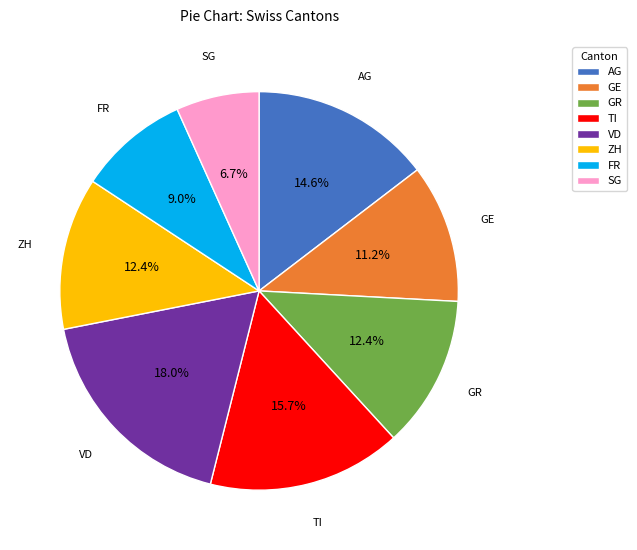

What is the total percentage of VD and GE?

29.2%